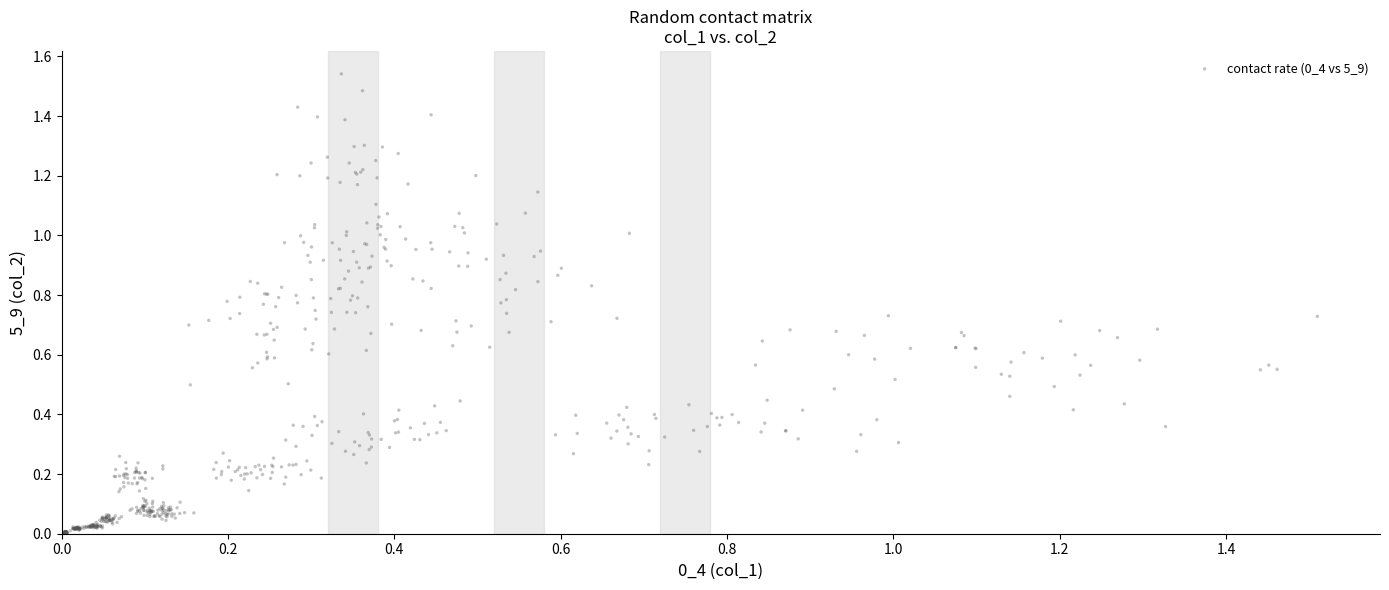

How many data points are displayed?

640